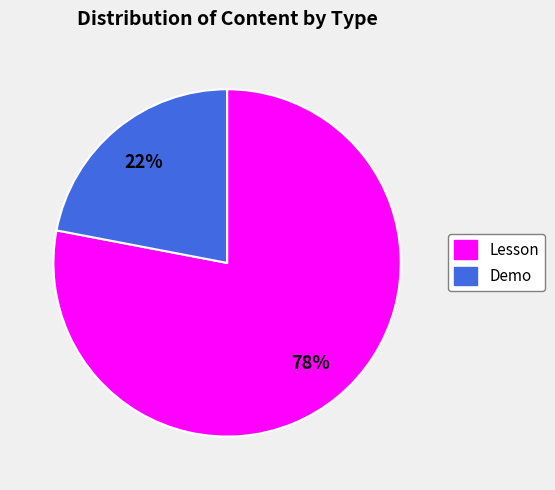

Which category accounts for the majority?

Lesson